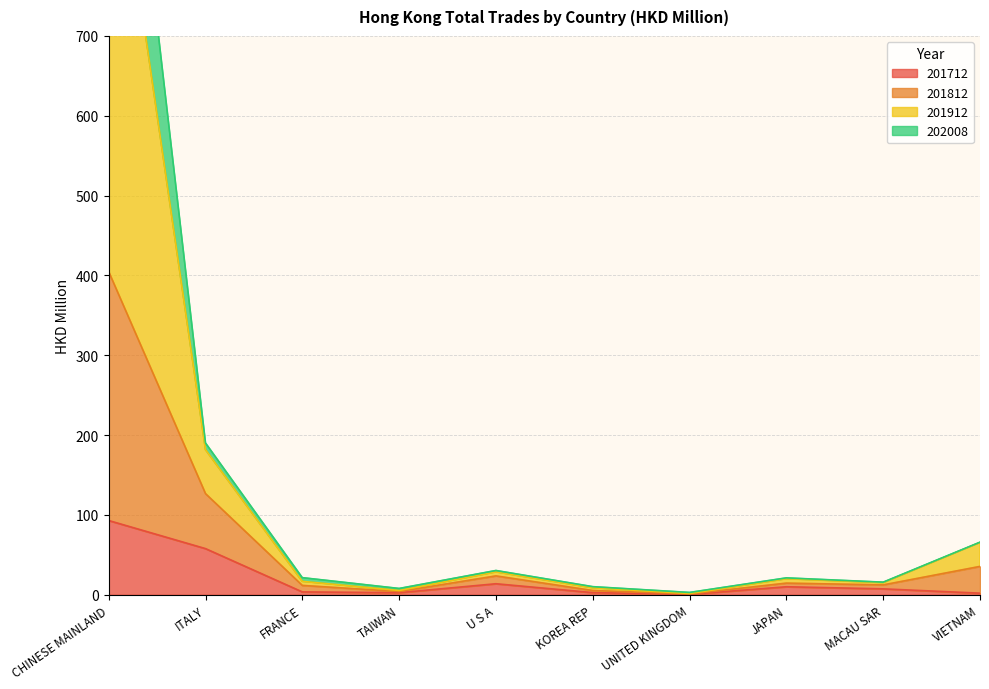

What is the maximum value for 201712?

93.0